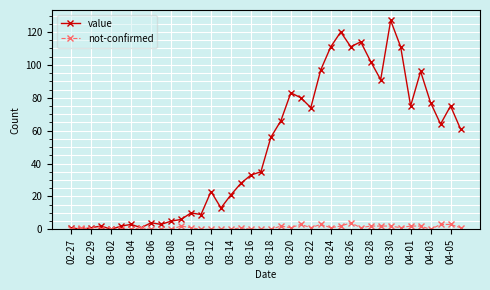

What is the value of the value point at the 26th from the left?

97